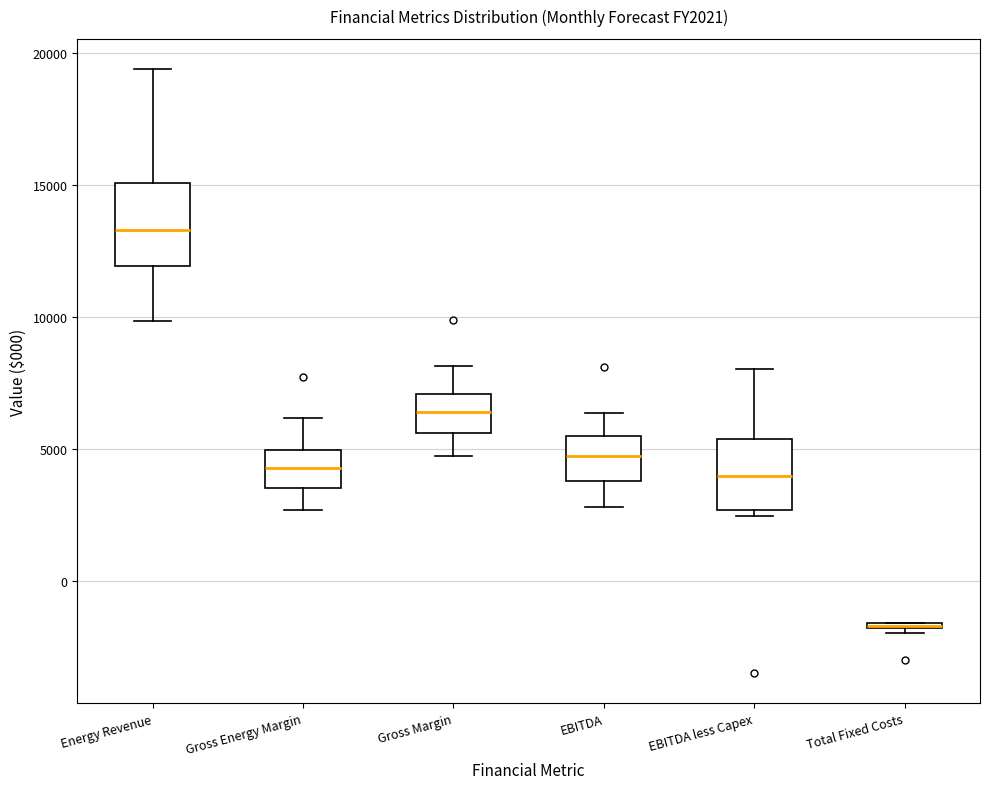

Where is the lower edge of the box for EBITDA less Capex on the y-axis? The values are not printed on the chart, so give them approximately, as read against the axis.

2500